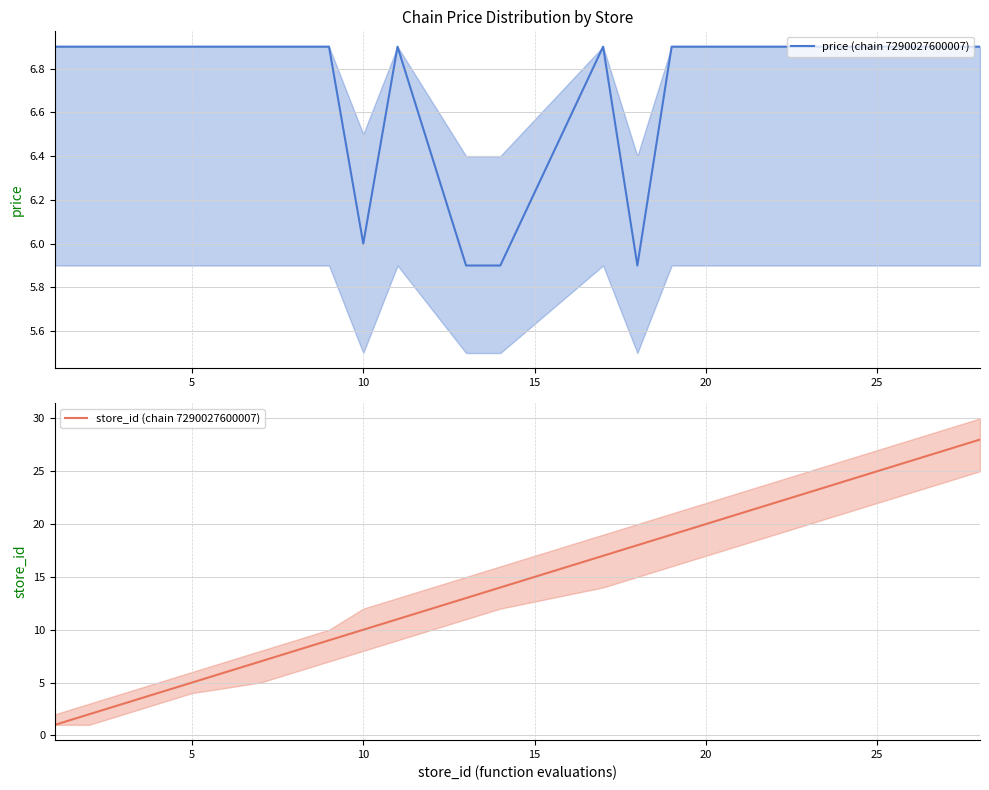

What is the minimum value shown in the chart?

1.0